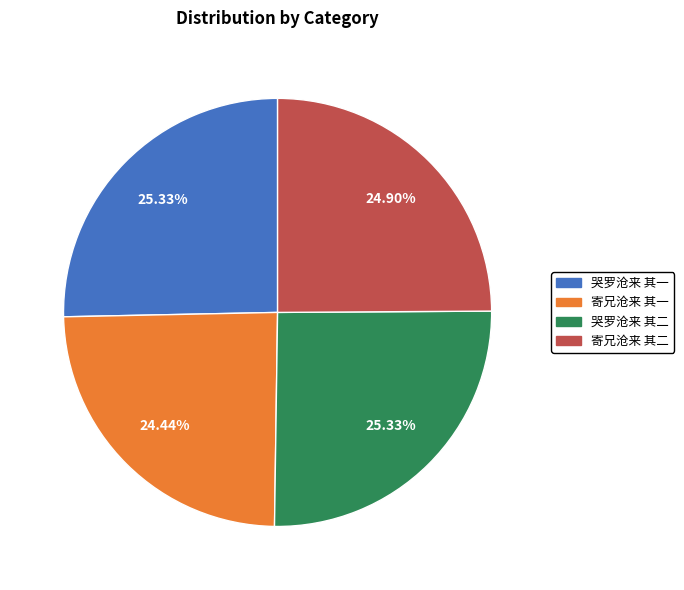

Is 哭罗沧来 其二 the majority of the pie?

No